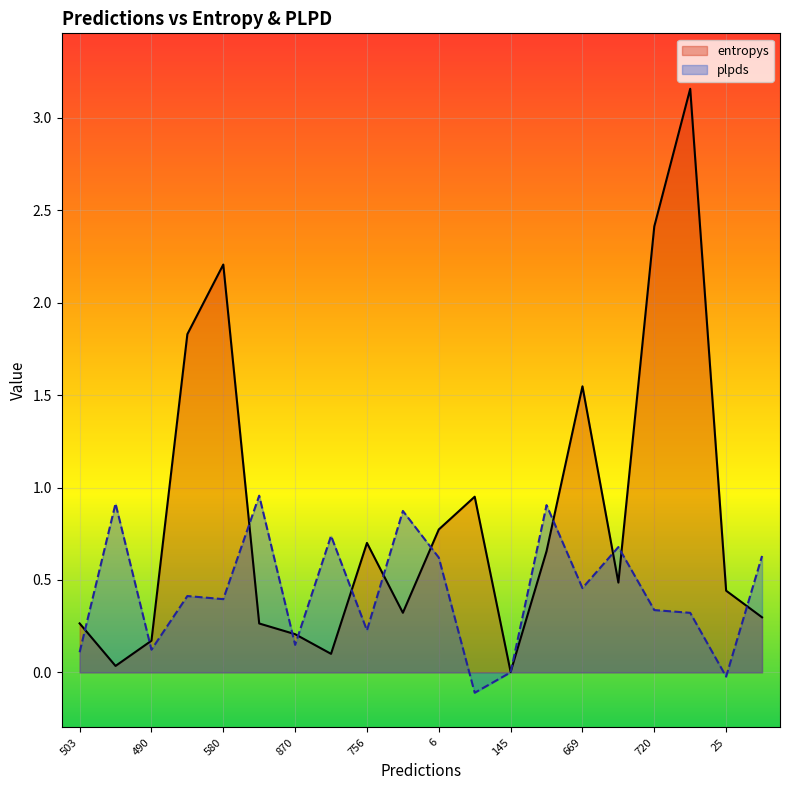

What position from the right is 175?

11